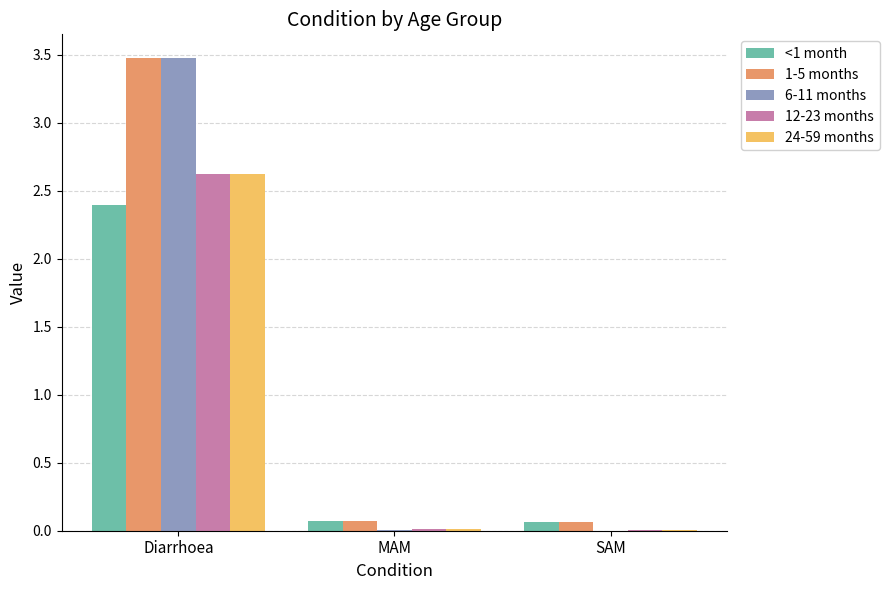

At which category does the chart reach its peak across all series?

Diarrhoea